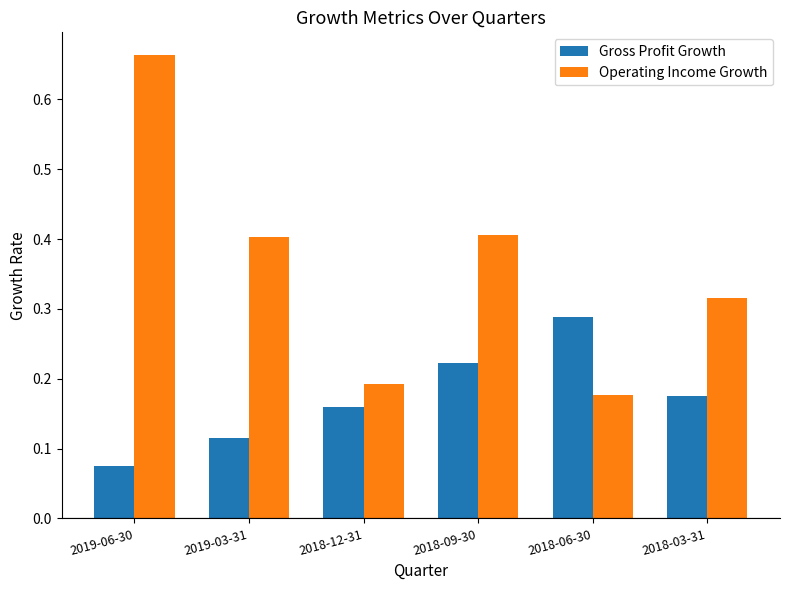

How many groups of bars are there?

6